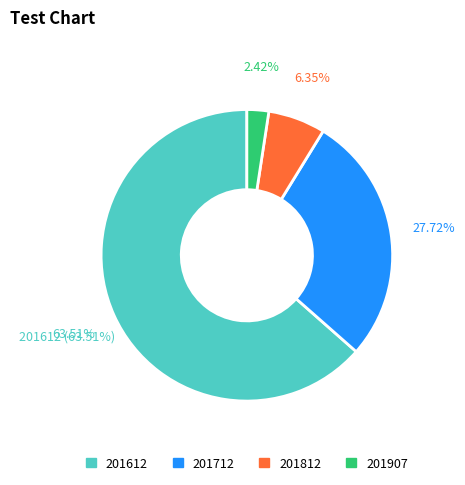

True or false: 201712 accounts for 22% of the total.

False